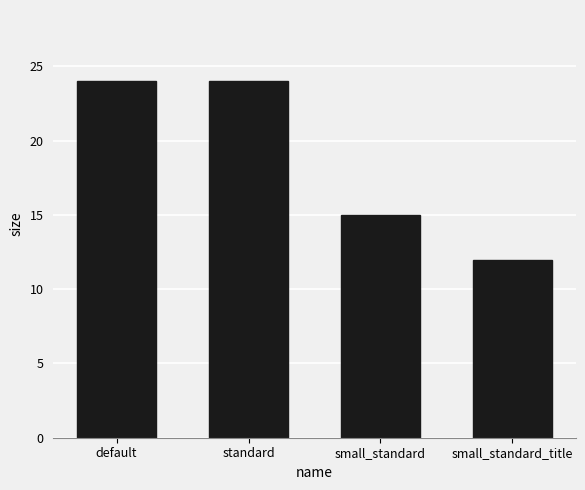

What is the sum of all values?

75